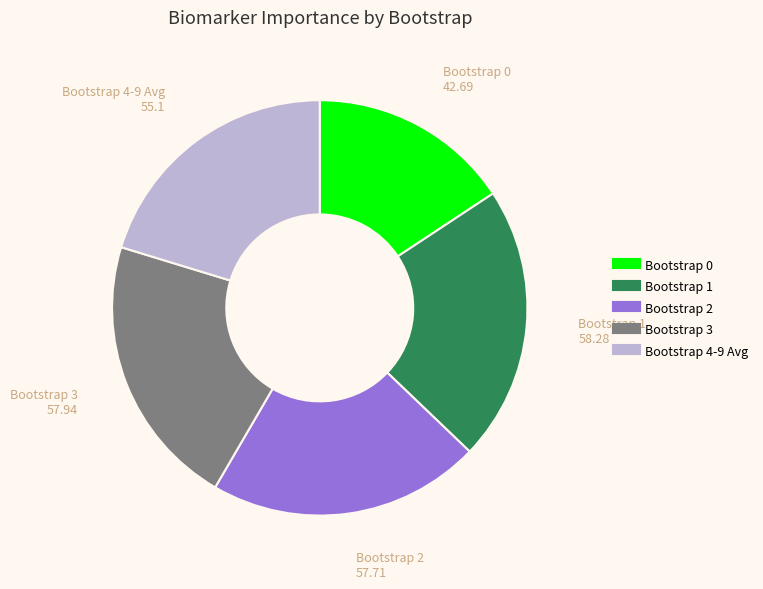

How many slices are in this pie chart?

5